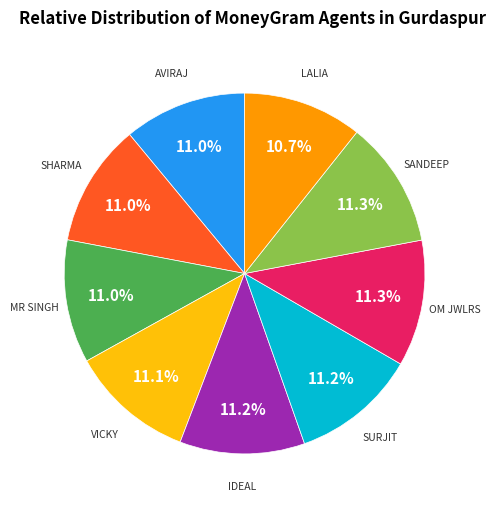

Does any single category account for the majority?

No